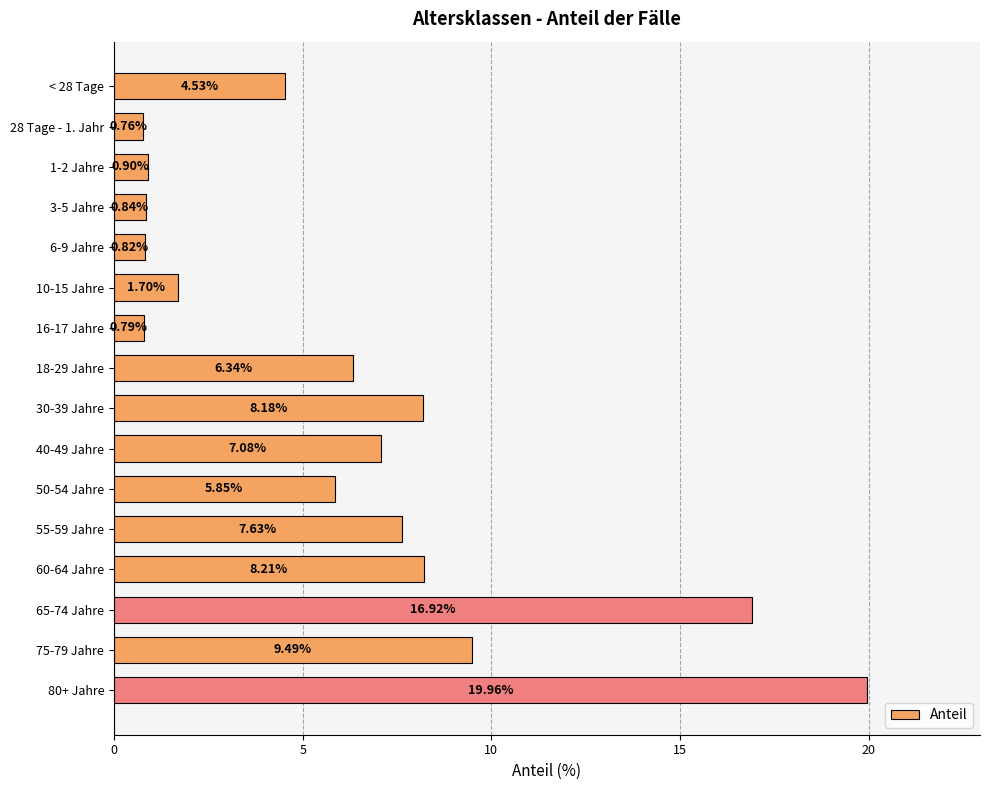

What is the sum of the values at 80+ Jahre and 28 Tage - 1. Jahr?

20.7